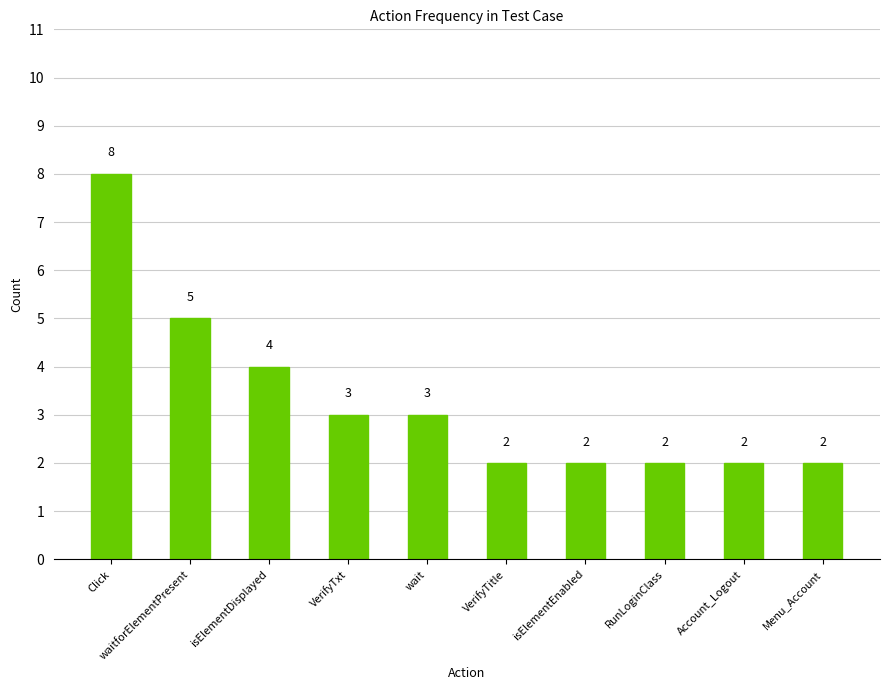

What is the label of the 3rd bar from the right?

RunLoginClass